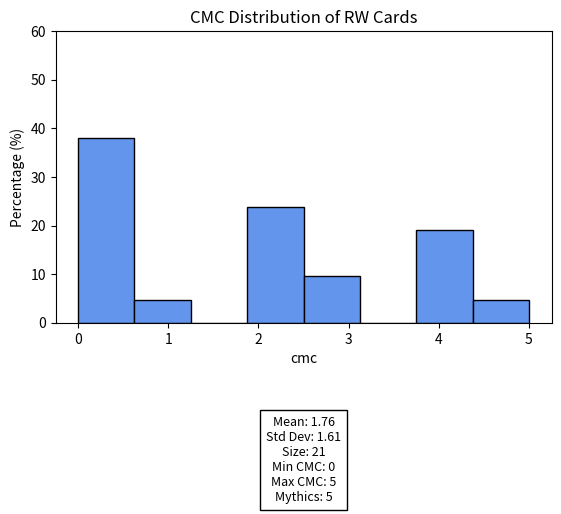

Which range on the x-axis has the tallest bar?

0.0 to 0.6